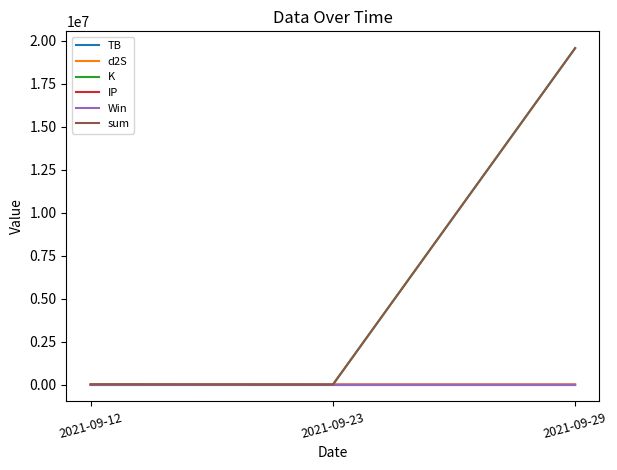

What is the approximate value of sum at 2021-09-23?

32.6